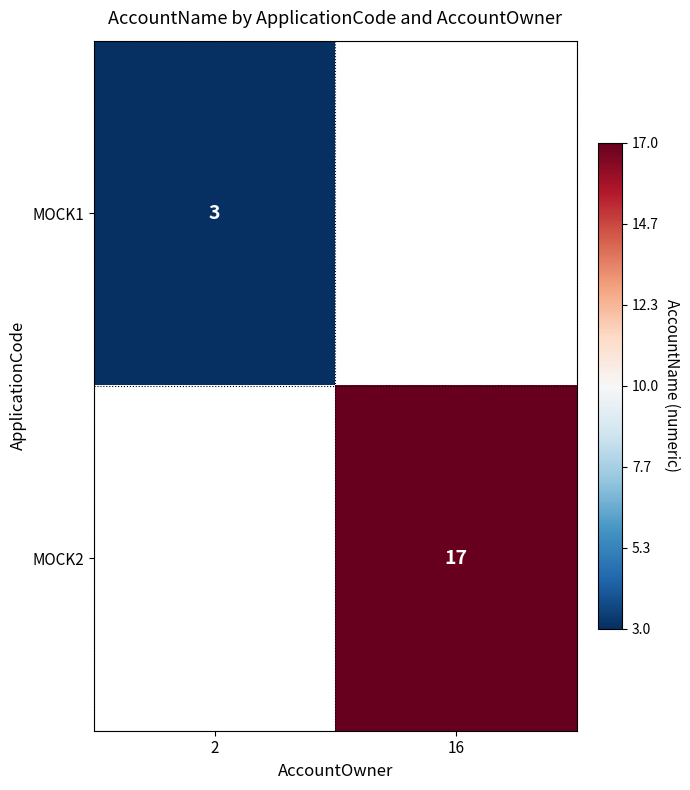

Is it true that MOCK1 equals 4 at 2?

False